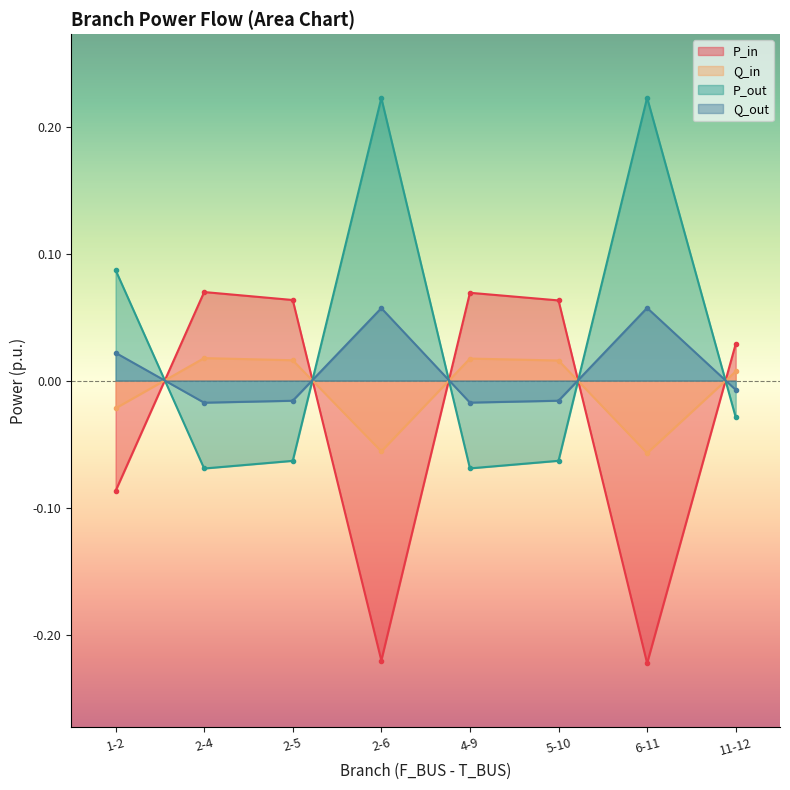

Which series ends up on top after the final intersection of Q_out and P_in?

P_in